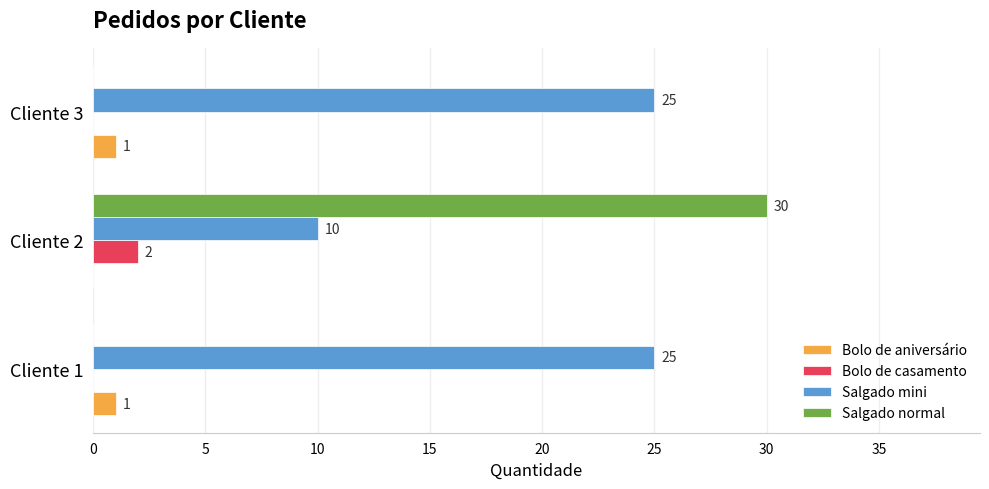

Which label corresponds to the largest value in the chart?

Cliente 2